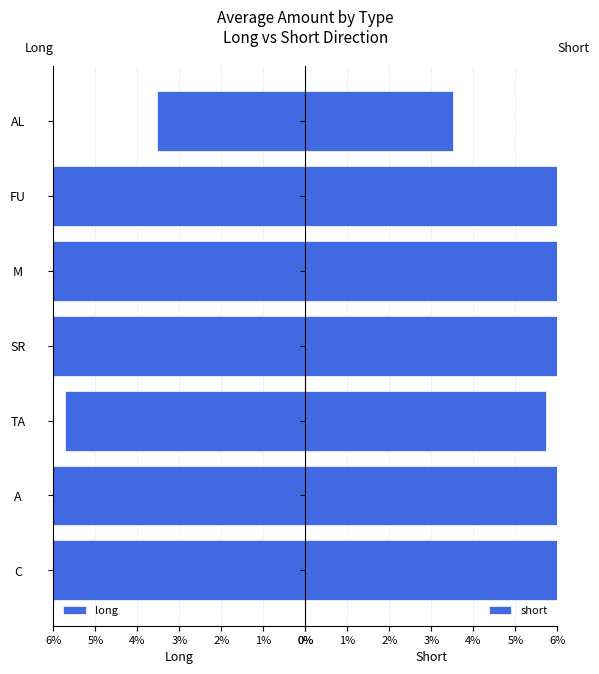

Is the value of long at M greater than the value of short at M?

No